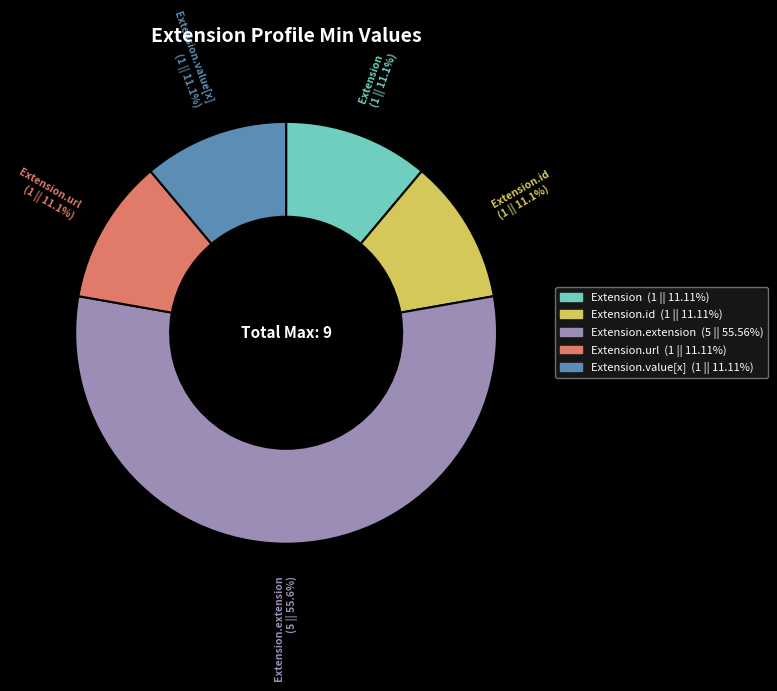

Which category has the biggest portion of the pie?

Extension.extension